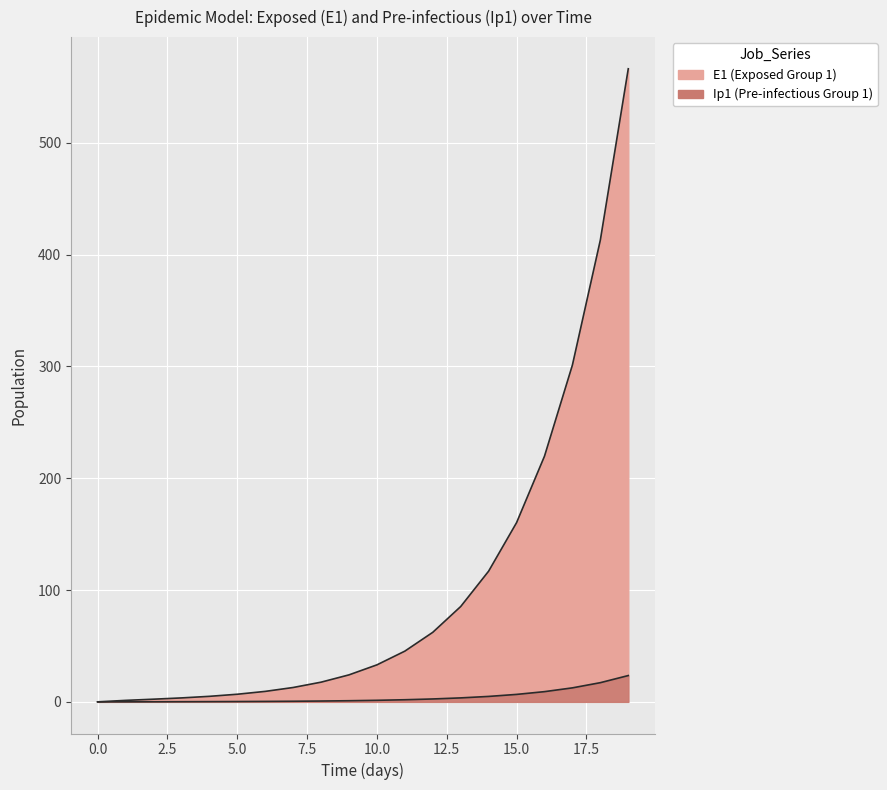

What is the average value?

104.3